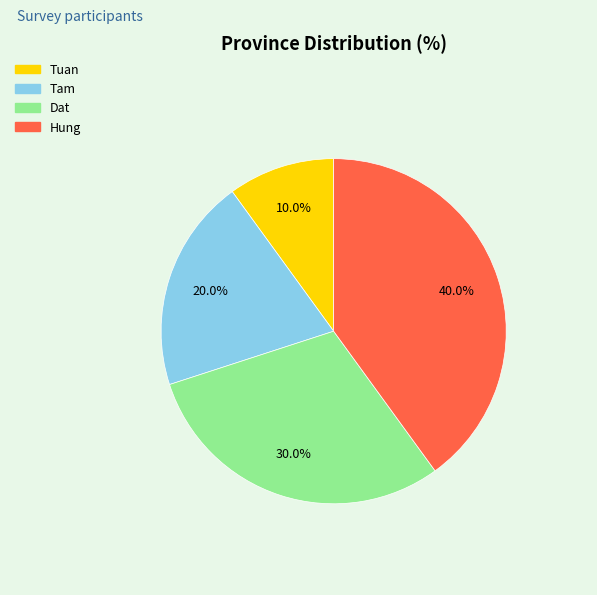

Is the sum of Tuan and Tam greater than half?

No